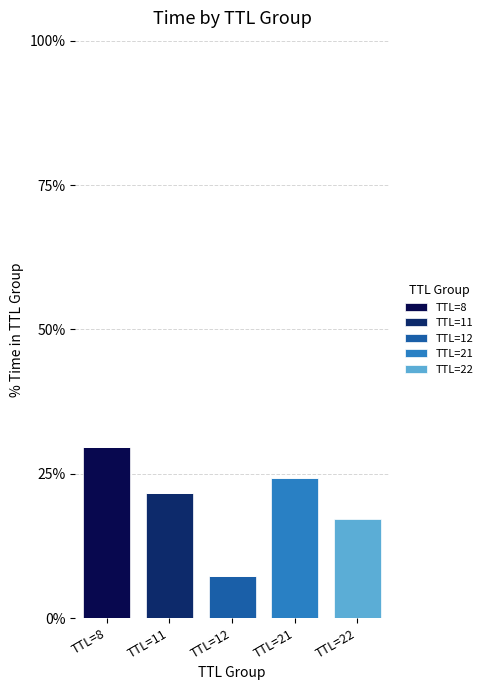

What are all the series names shown in the legend?

TTL=8, TTL=11, TTL=12, TTL=21, TTL=22